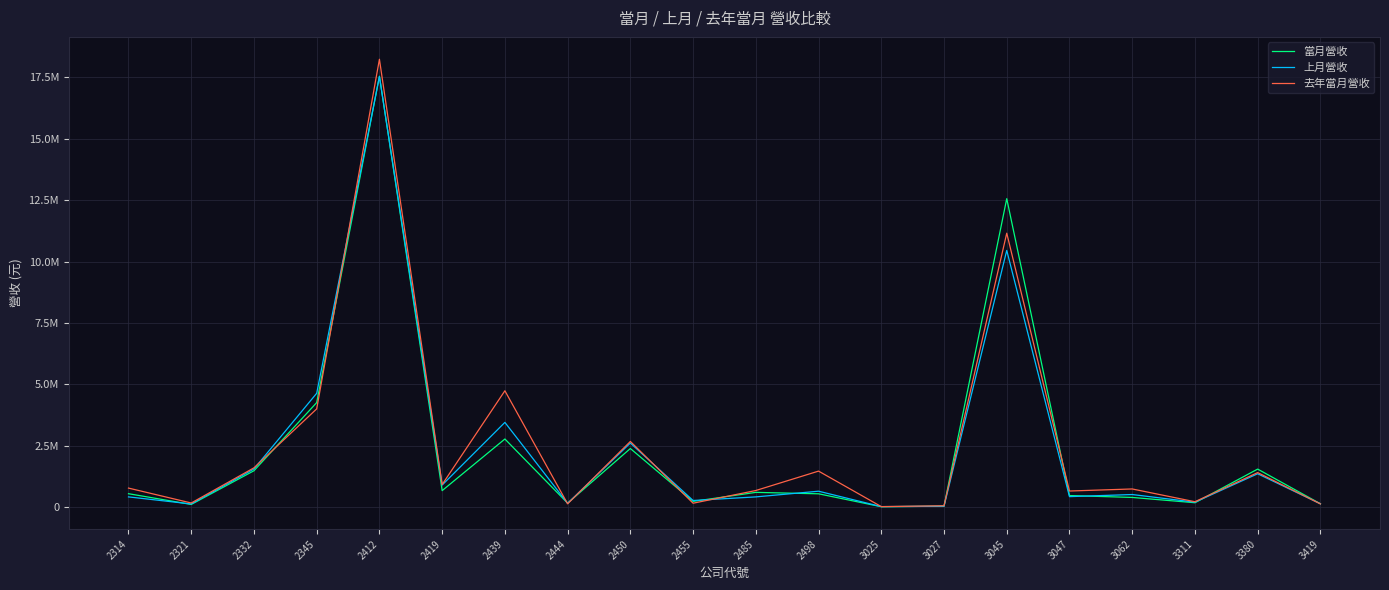

Is this an area chart (filled region under the line)?

No